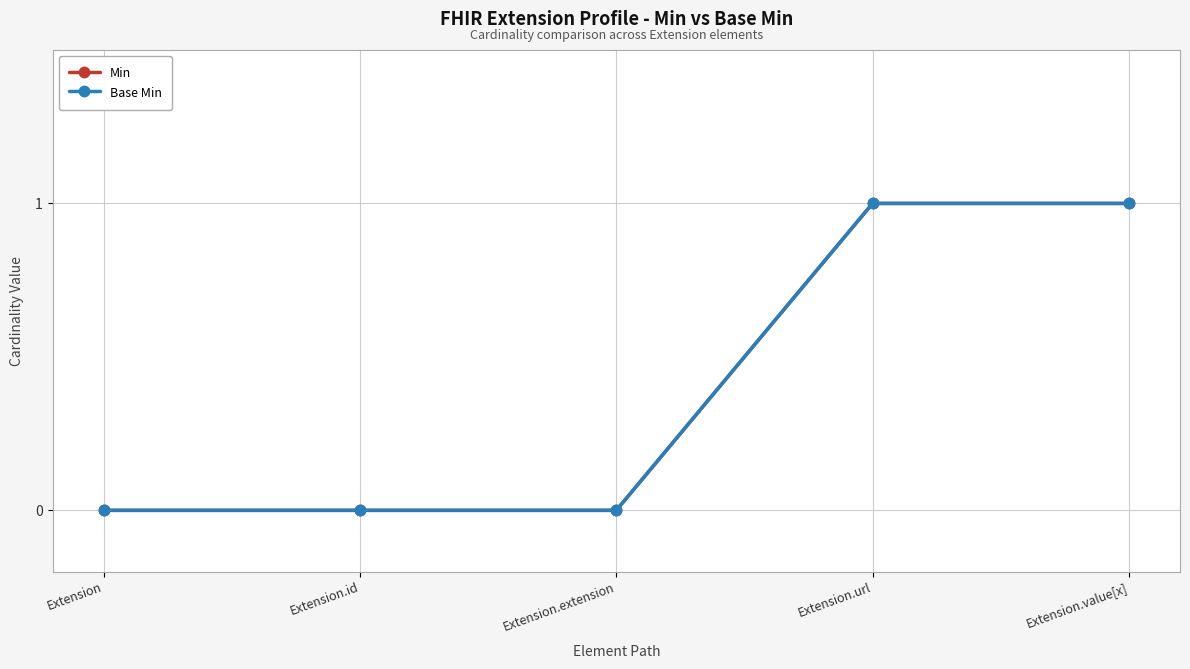

What is the difference between the Base Min values at Extension and Extension.url?

1